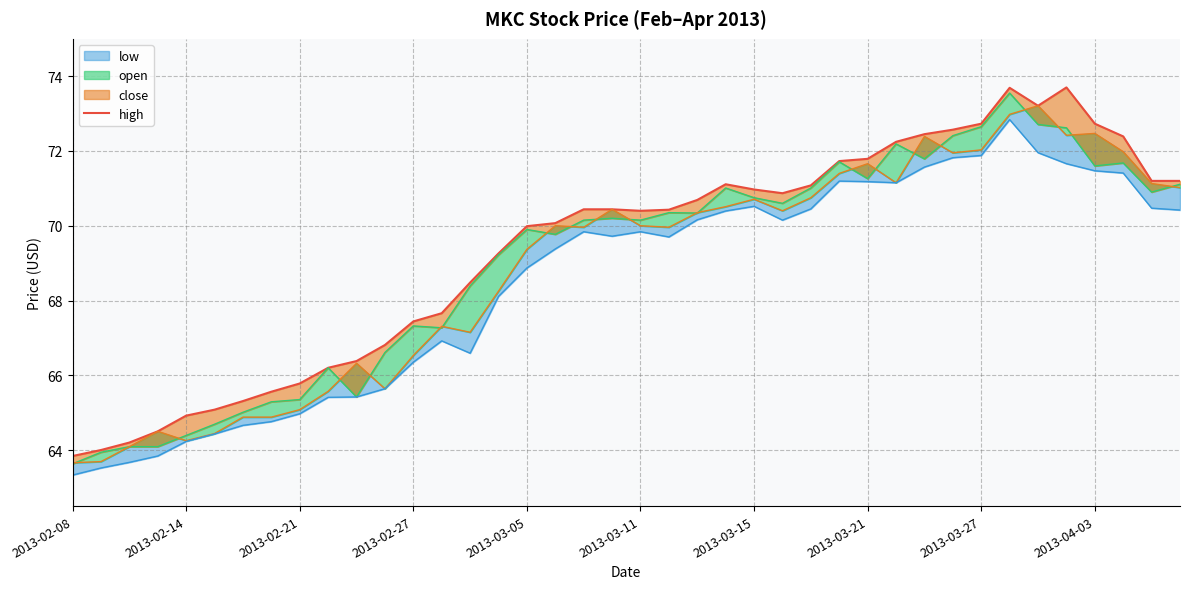

At which category does the chart reach its peak across all series?

35